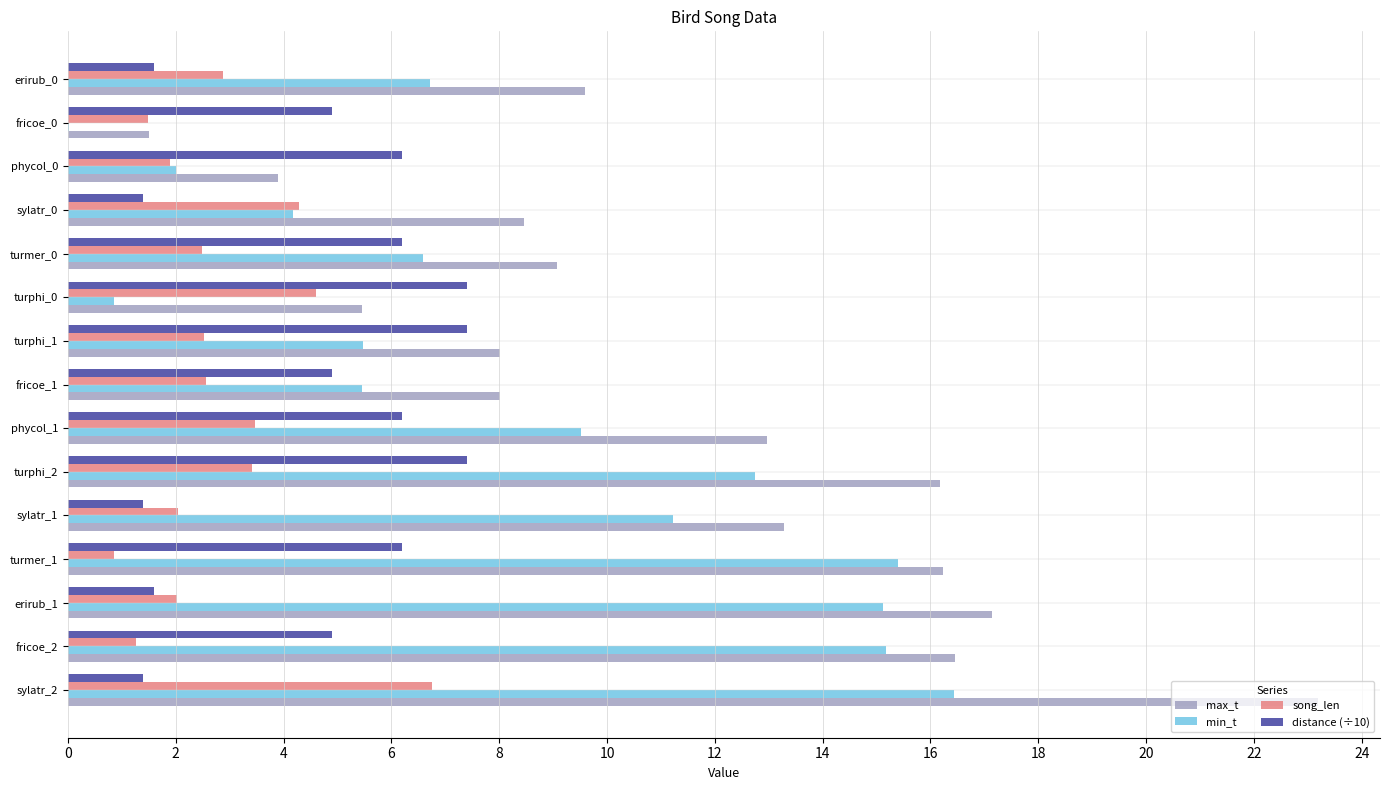

True or false: distance (÷10) has a value of 6.2 at phycol_1.

True